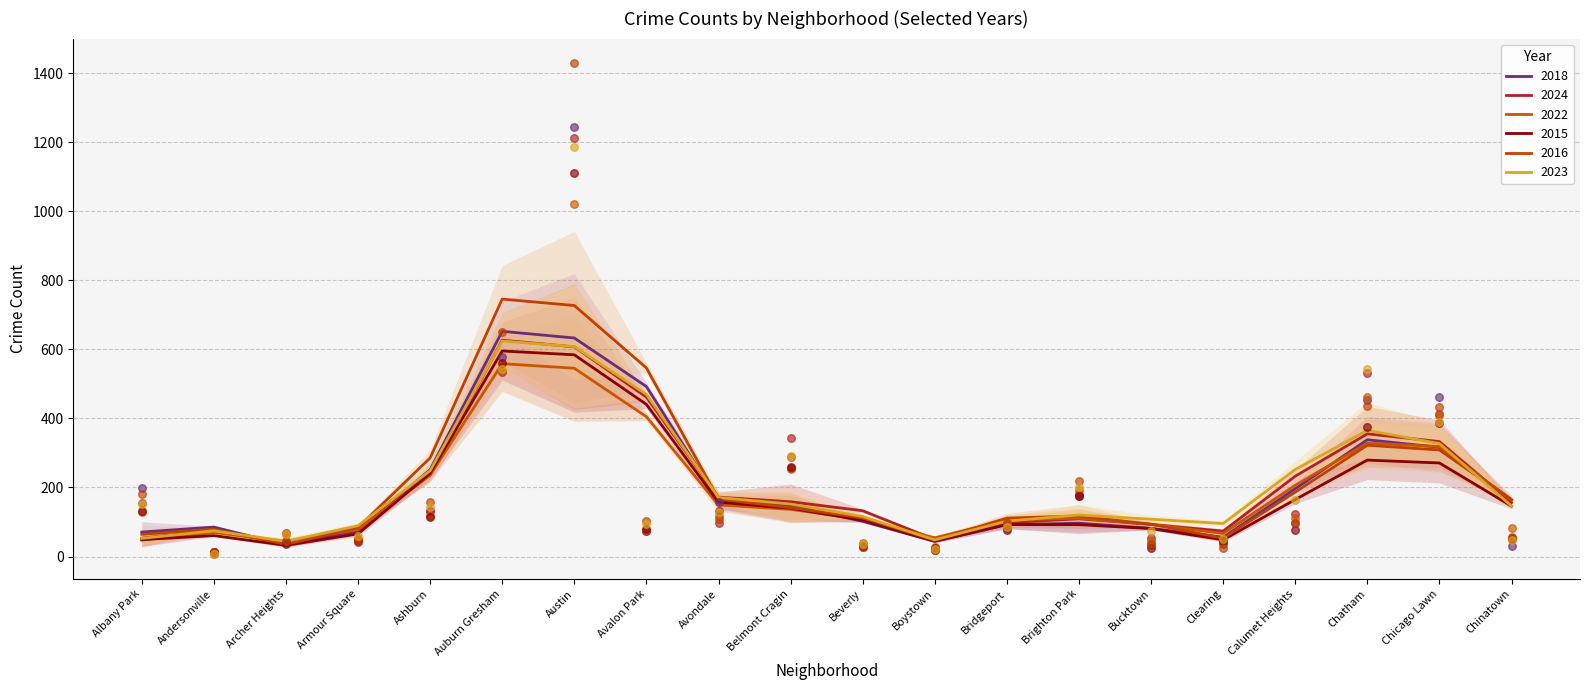

What is the total value across all series at Ashburn?

796